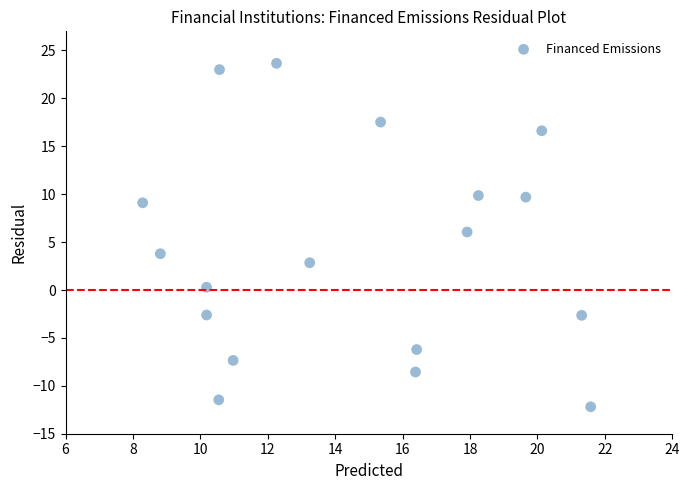

What is the range of Y values (max minus min)?

35.8